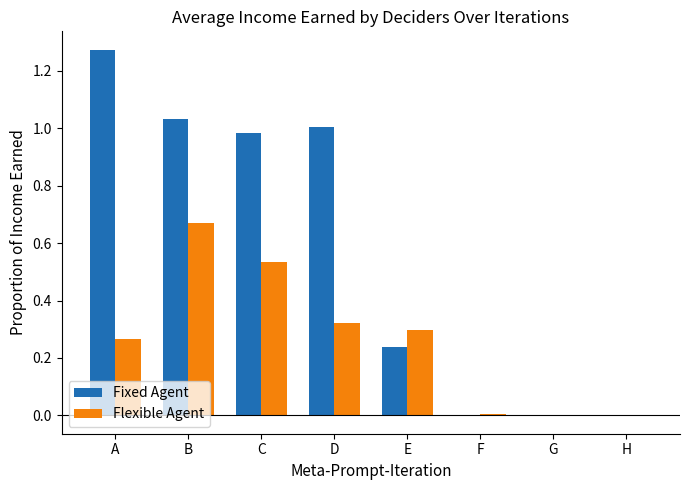

The value of Flexible Agent at E is 0.1. True or false?

False